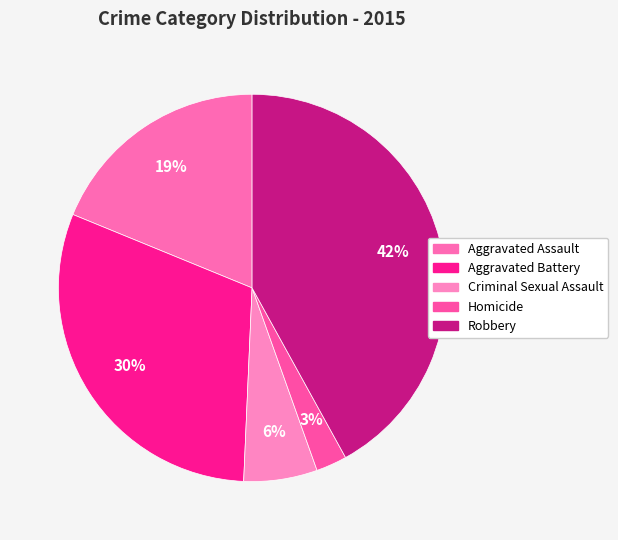

Which slice is the largest?

Robbery